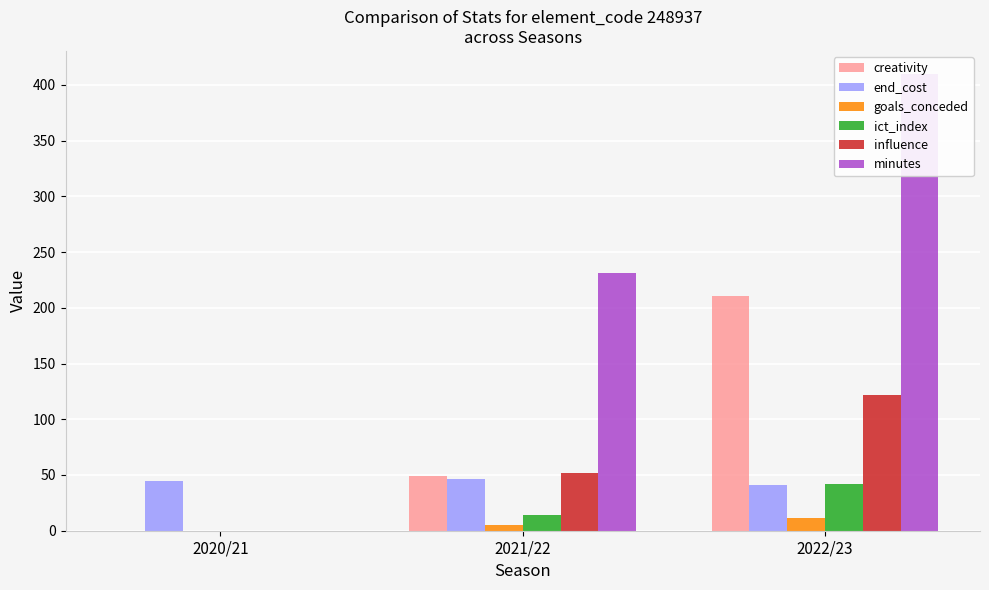

What is the difference between the highest and lowest values at 2021/22?

226.0